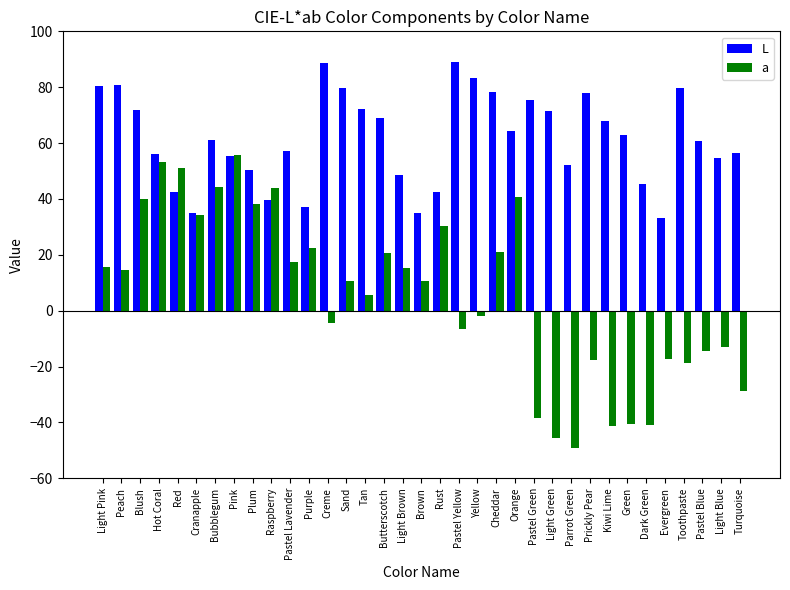

What is the minimum value for a?

-49.1